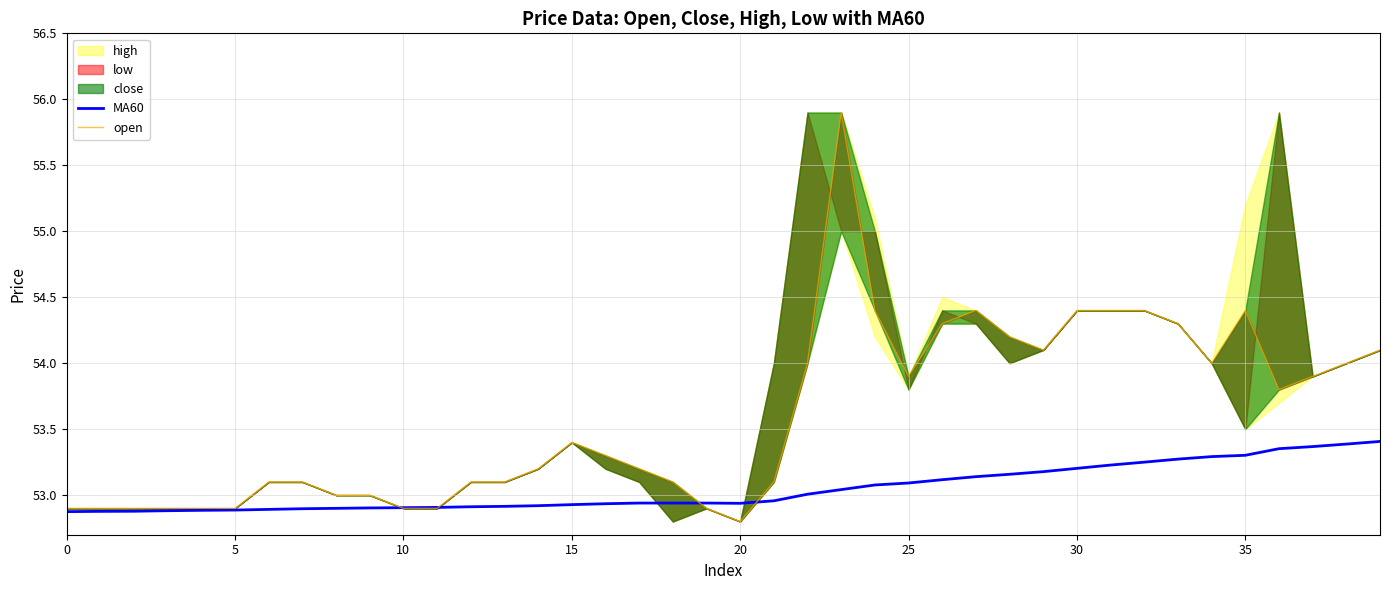

Reading right to left, list all the values displayed in this chart.

MA60: 53.4	53.4	53.4	53.4	53.3	53.3	53.3	53.2	53.2	53.2	53.2	53.2	53.1	53.1	53.1	53.1	53.0	53.0	53.0	52.9	52.9	52.9	52.9	52.9	52.9	52.9	52.9	52.9	52.9	52.9	52.9	52.9	52.9	52.9	52.9	52.9	52.9	52.9	52.9	52.9
open: 54.1	54.0	53.9	53.8	54.4	54.0	54.3	54.4	54.4	54.4	54.1	54.2	54.4	54.3	53.9	54.4	55.9	54.0	53.1	52.8	52.9	53.1	53.2	53.3	53.4	53.2	53.1	53.1	52.9	52.9	53.0	53.0	53.1	53.1	52.9	52.9	52.9	52.9	52.9	52.9